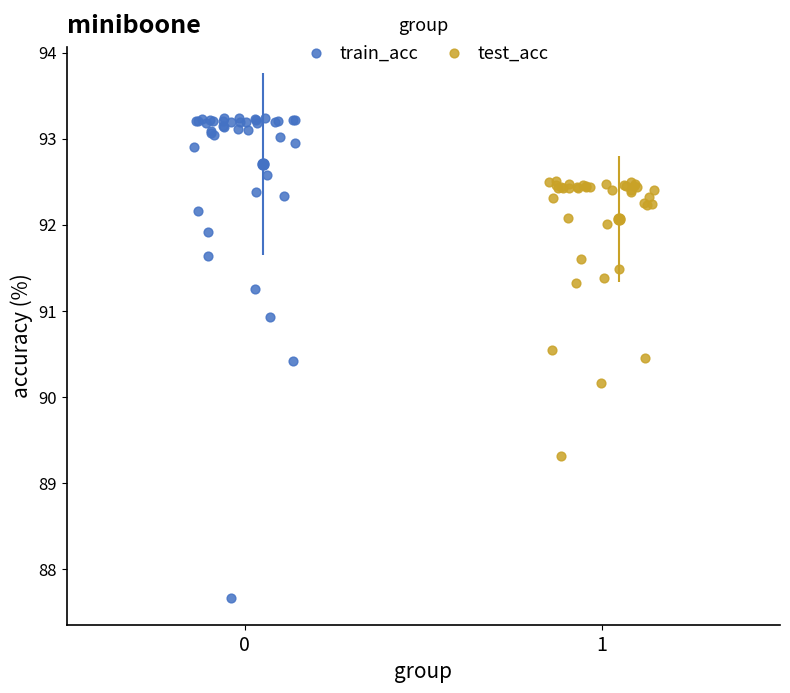

What are all the series names shown in the legend?

train_acc, test_acc